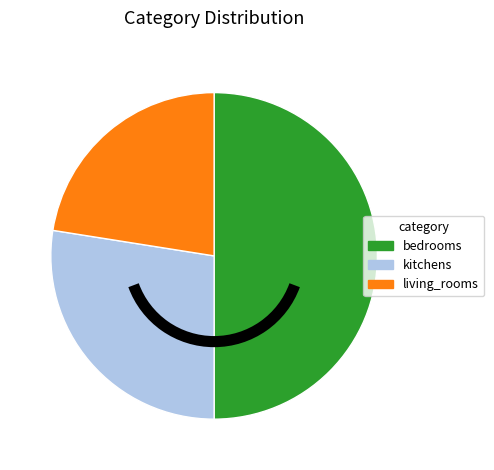

Which category has the biggest portion of the pie?

bedrooms